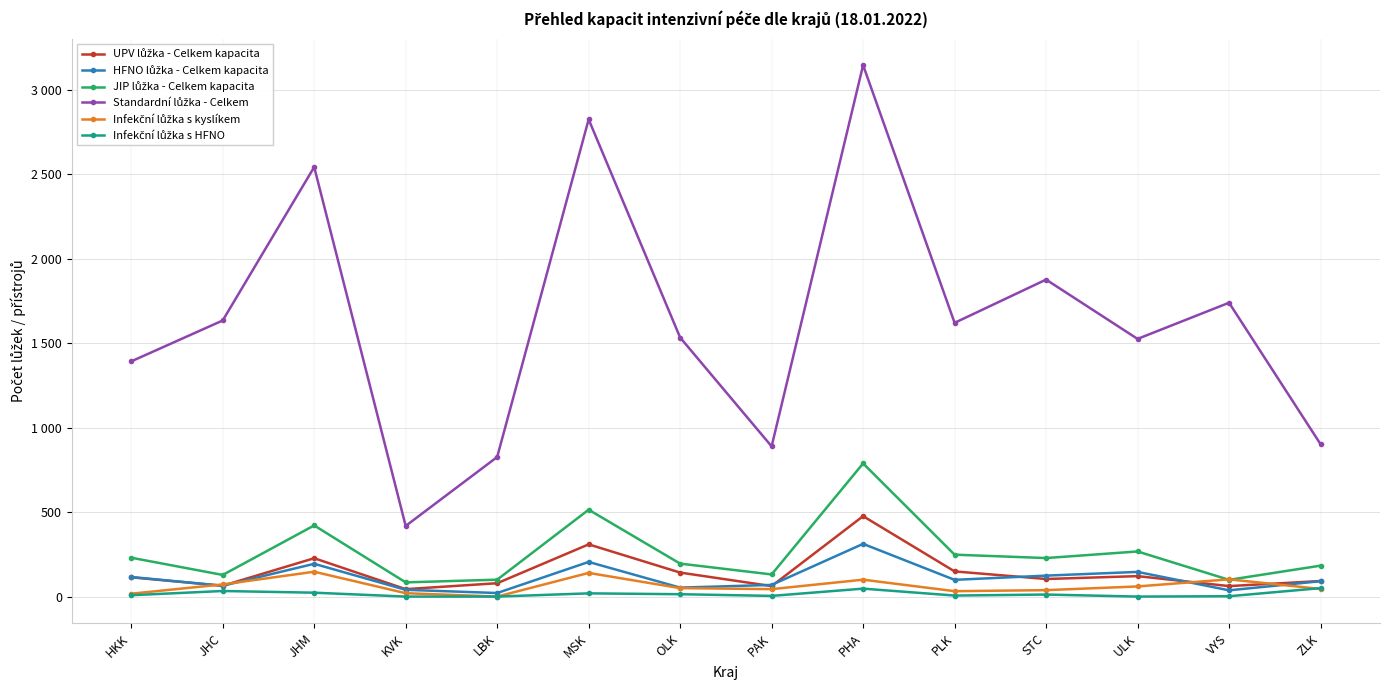

At which category is the sum across all series the highest?

PHA